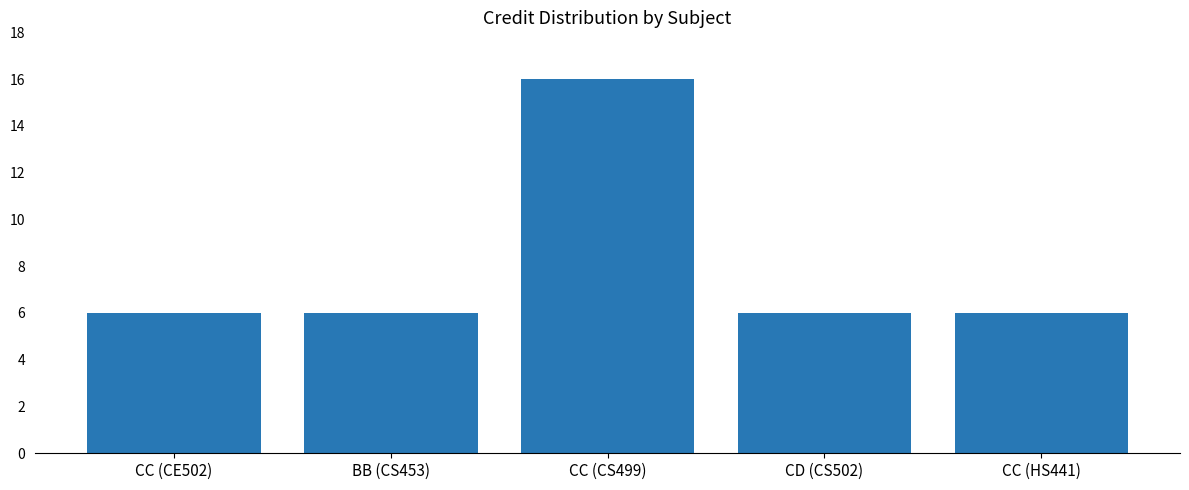

What is the label of the 2nd bar from the left?

BB (CS453)